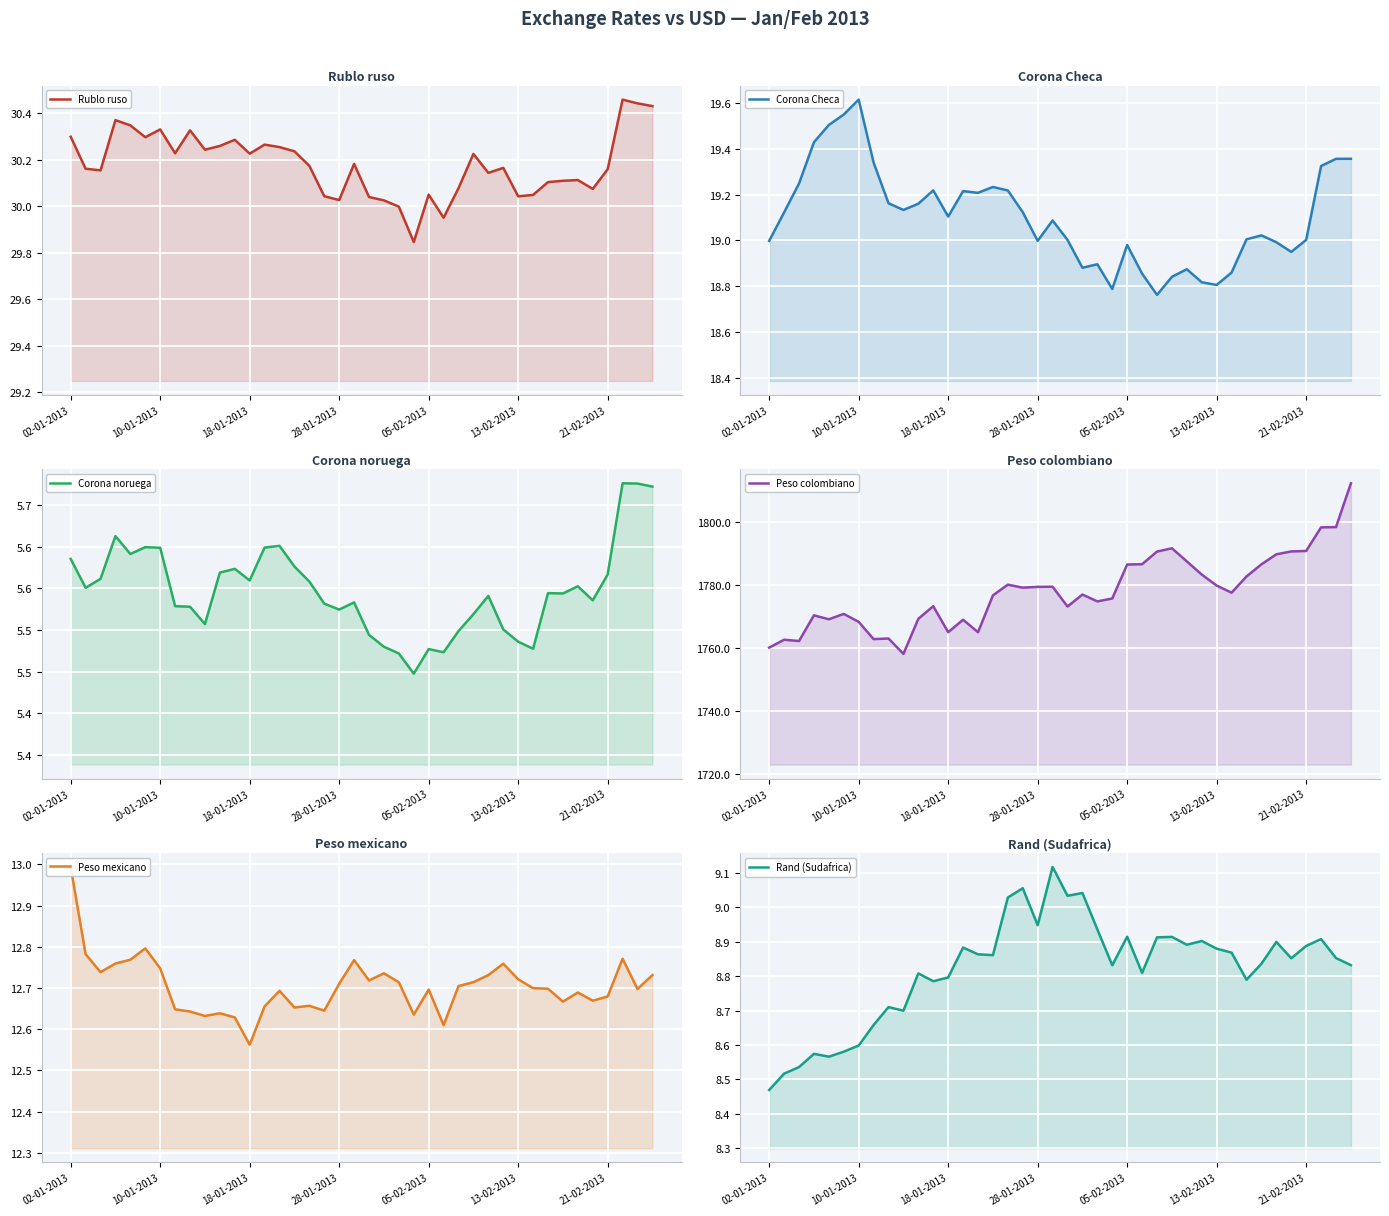

What position from the left is 28-01-2013?

4